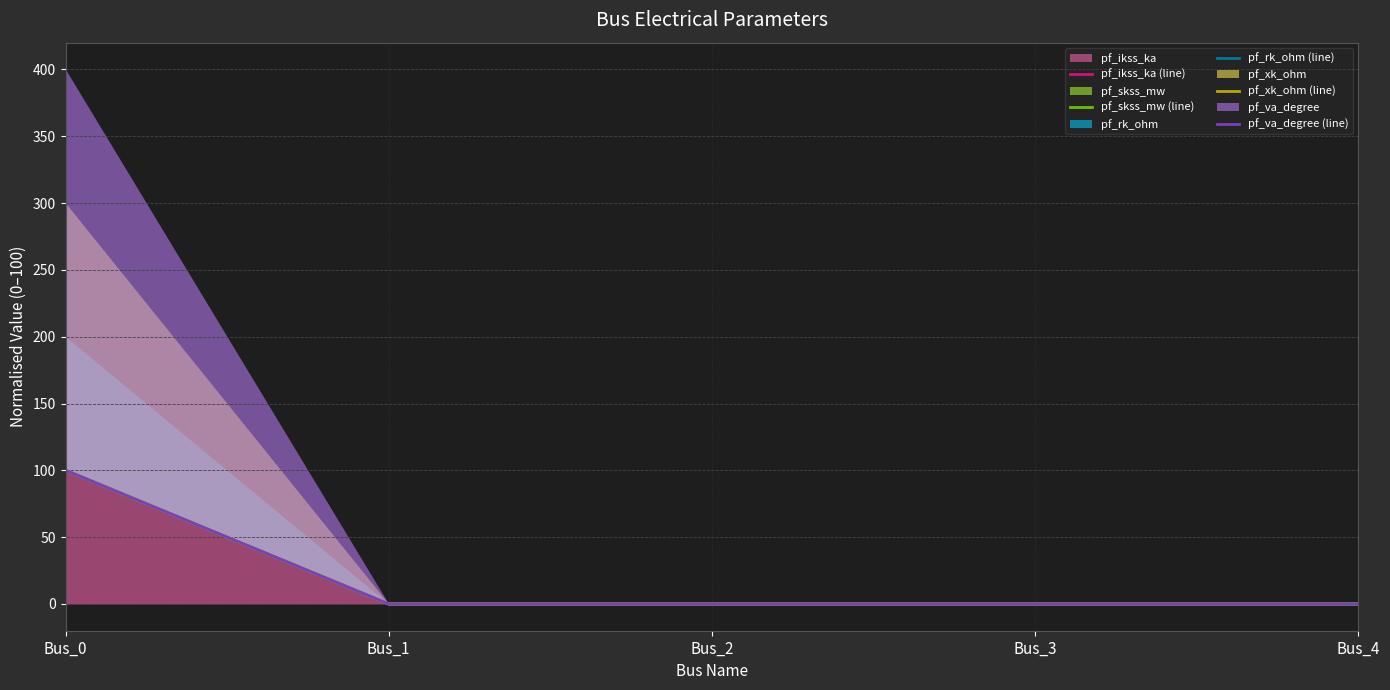

At how many categories does at least one series exceed 79?

1